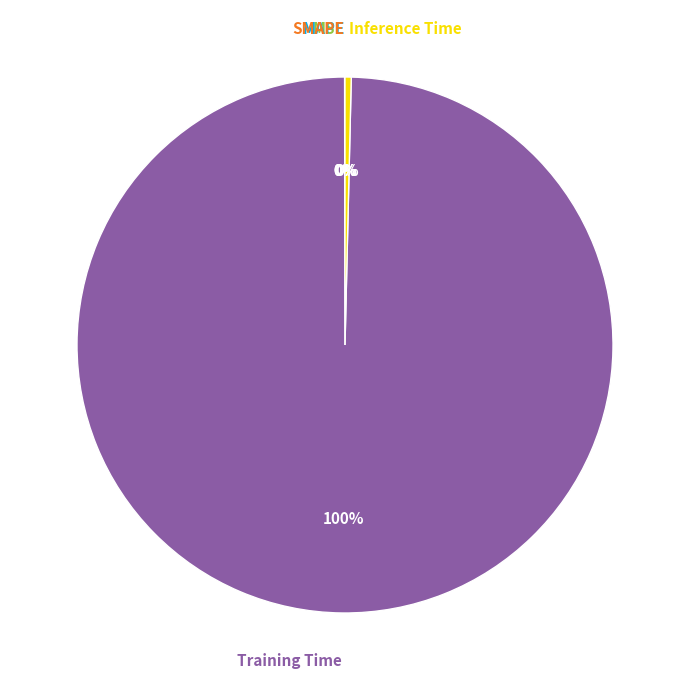

True or false: Training Time accounts for 100% of the total.

True